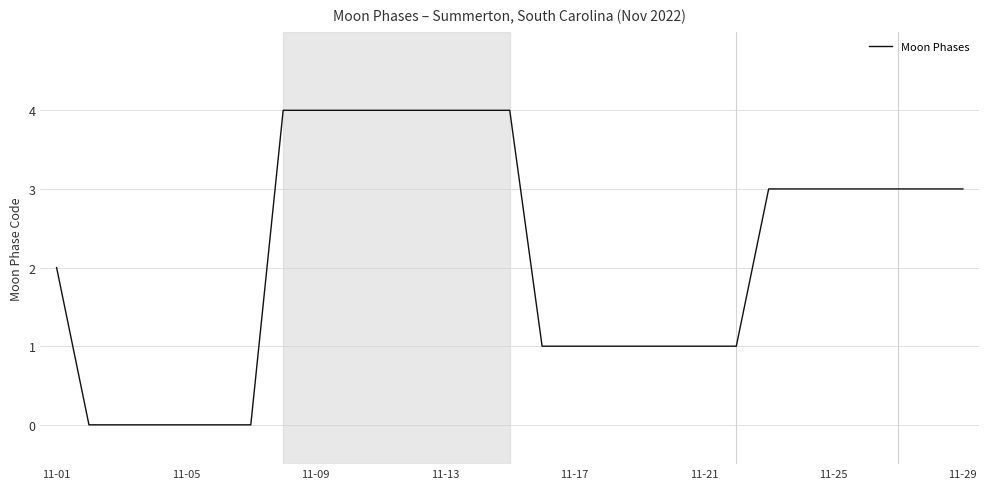

What is the maximum value shown in the chart?

4